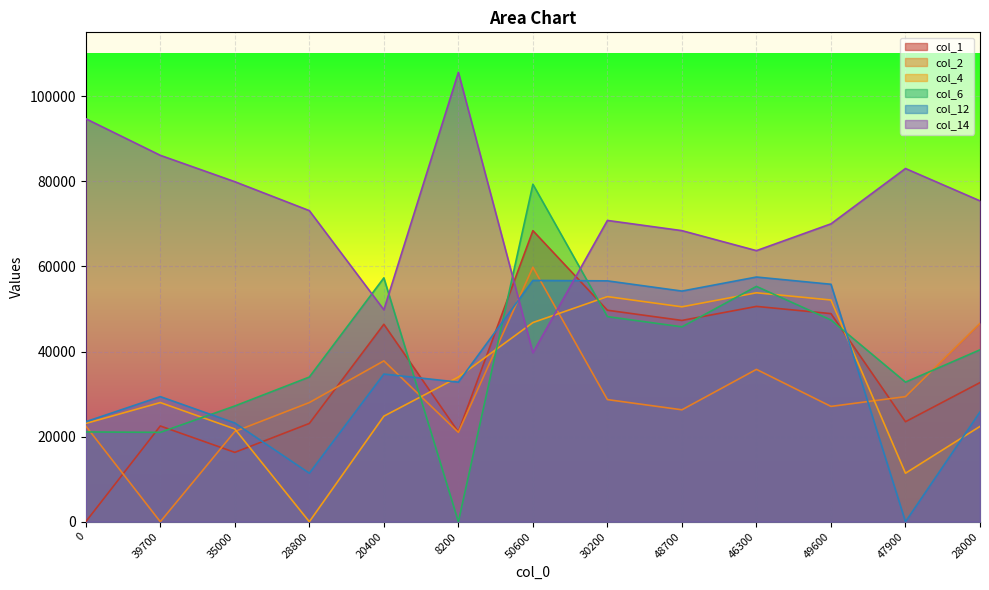

Count the number of data series in this chart.

6